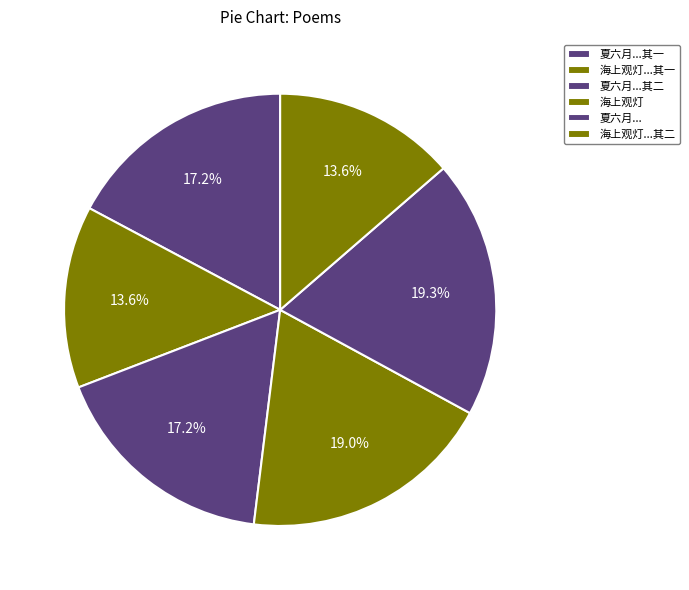

Is there a majority slice in this chart?

No